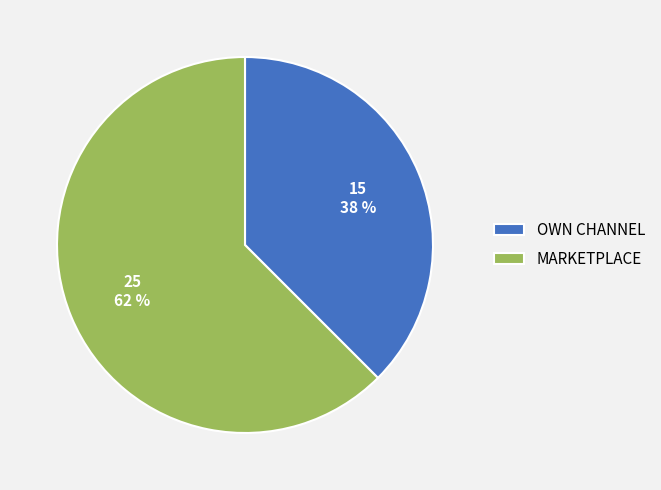

How many slices are in this pie chart?

2